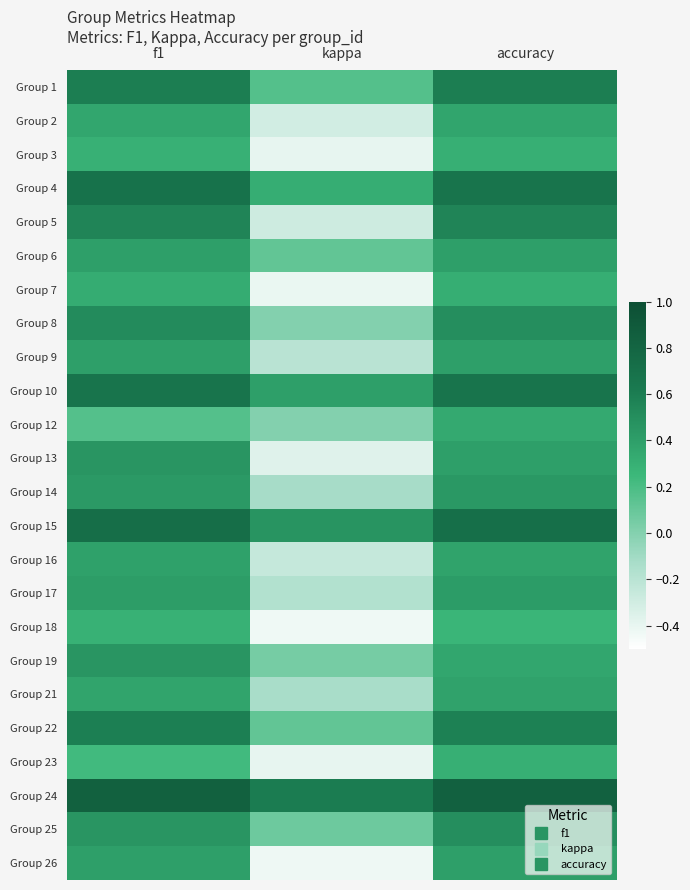

Reading left to right, what are all the values shown in this chart?

Group 1: f1=0.6	kappa=0.2	accuracy=0.6
Group 2: f1=0.4	kappa=-0.3	accuracy=0.4
Group 3: f1=0.3	kappa=-0.4	accuracy=0.3
Group 4: f1=0.7	kappa=0.3	accuracy=0.7
Group 5: f1=0.6	kappa=-0.3	accuracy=0.6
Group 6: f1=0.4	kappa=0.1	accuracy=0.4
Group 7: f1=0.3	kappa=-0.4	accuracy=0.3
Group 8: f1=0.5	kappa=0.0	accuracy=0.5
Group 9: f1=0.4	kappa=-0.2	accuracy=0.4
Group 10: f1=0.7	kappa=0.4	accuracy=0.7
Group 12: f1=0.2	kappa=0.0	accuracy=0.3
Group 13: f1=0.5	kappa=-0.4	accuracy=0.4
Group 14: f1=0.4	kappa=-0.1	accuracy=0.4
Group 15: f1=0.7	kappa=0.5	accuracy=0.7
Group 16: f1=0.4	kappa=-0.2	accuracy=0.4
Group 17: f1=0.4	kappa=-0.2	accuracy=0.4
Group 18: f1=0.3	kappa=-0.4	accuracy=0.3
Group 19: f1=0.5	kappa=0.1	accuracy=0.4
Group 21: f1=0.4	kappa=-0.1	accuracy=0.4
Group 22: f1=0.6	kappa=0.1	accuracy=0.6
Group 23: f1=0.2	kappa=-0.4	accuracy=0.3
Group 24: f1=0.8	kappa=0.6	accuracy=0.8
Group 25: f1=0.5	kappa=0.1	accuracy=0.5
Group 26: f1=0.4	kappa=-0.4	accuracy=0.4